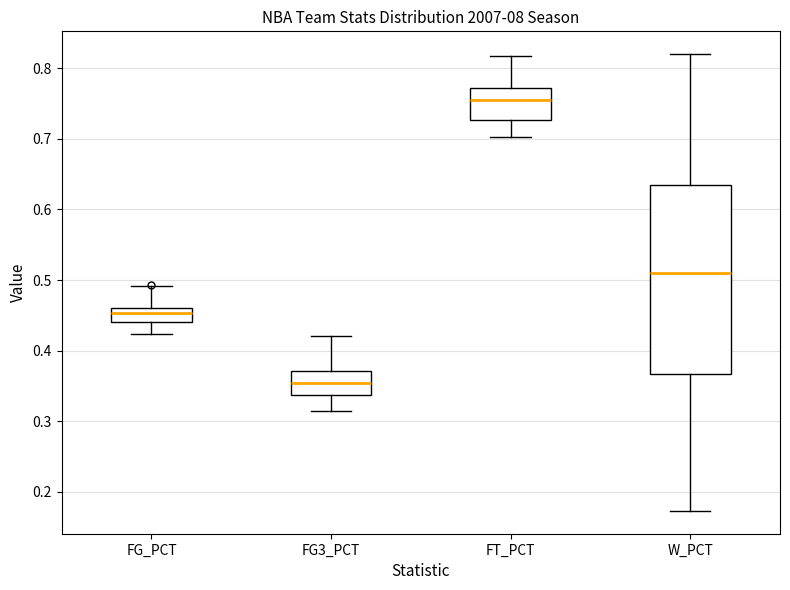

Which box's median line is the highest?

FT_PCT